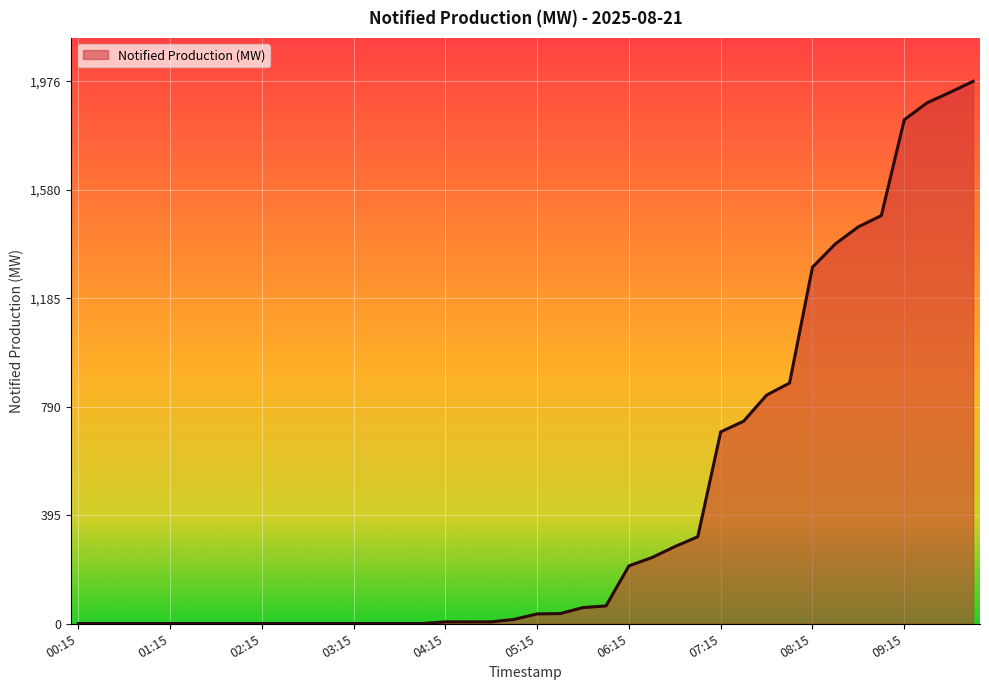

Does the chart have visible grid lines?

Yes